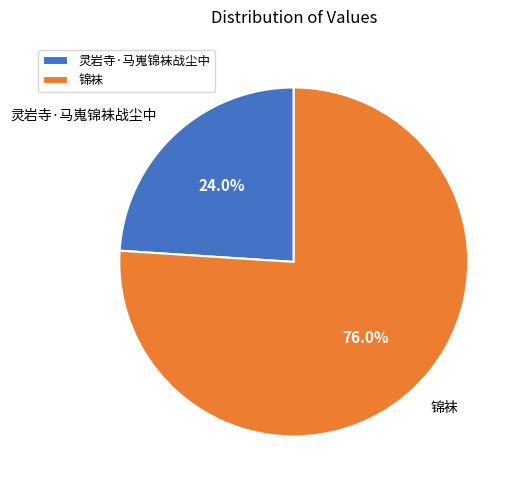

Do 灵岩寺·马嵬锦袜战尘中 and 锦袜 together represent more than half of the pie?

Yes